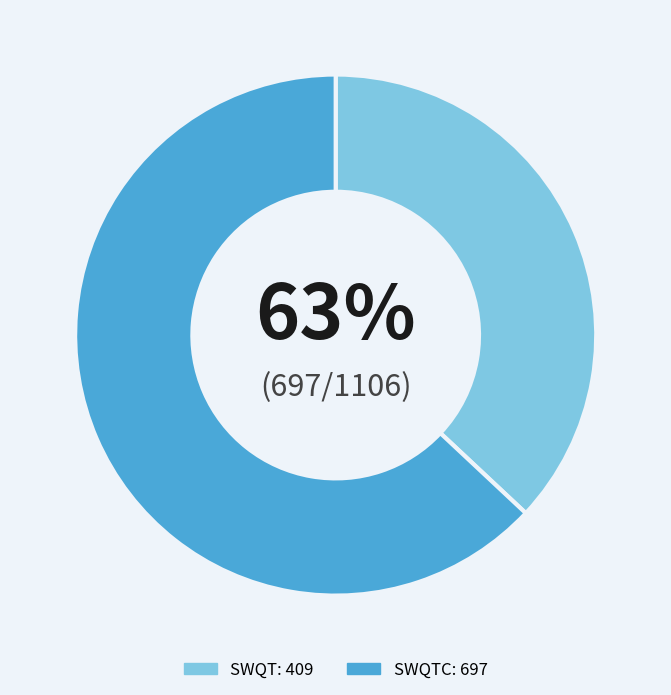

How many segments does this pie chart have?

2